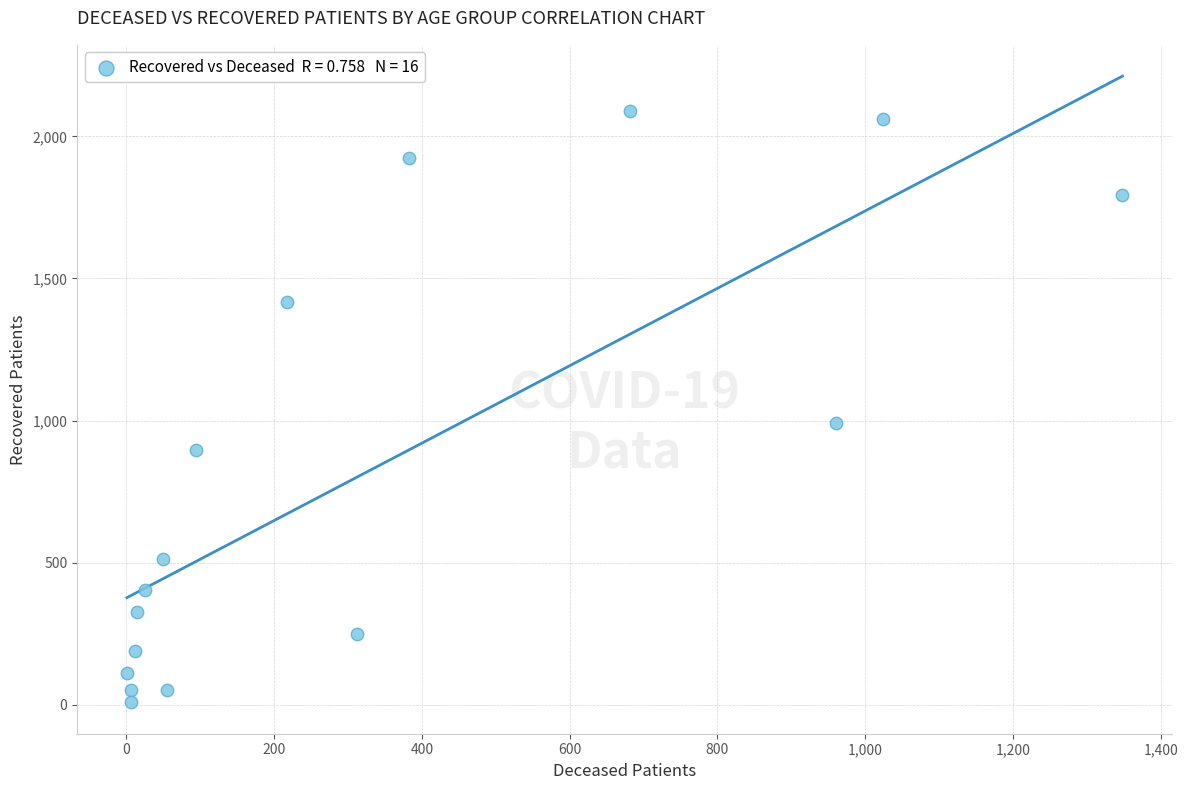

What Y value in the scatter plot is closest to 1049?

991